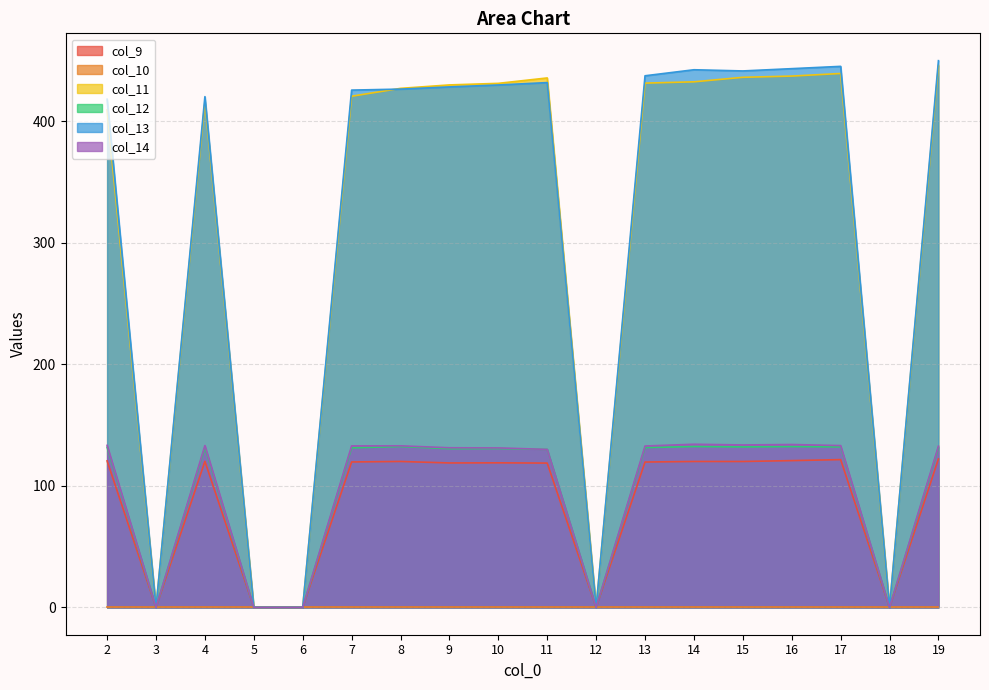

True or false: col_11 and col_9 cross at least once.

False